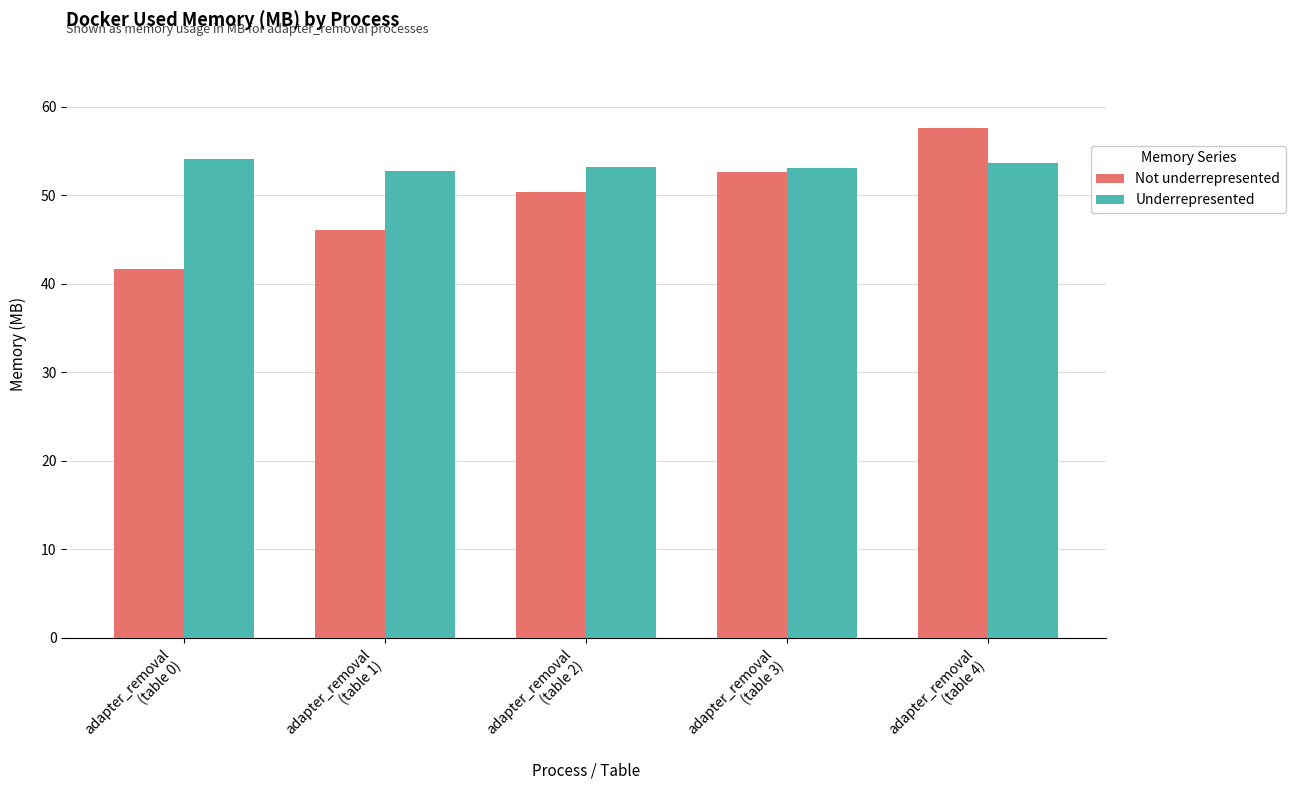

How many bars are there in each group?

2